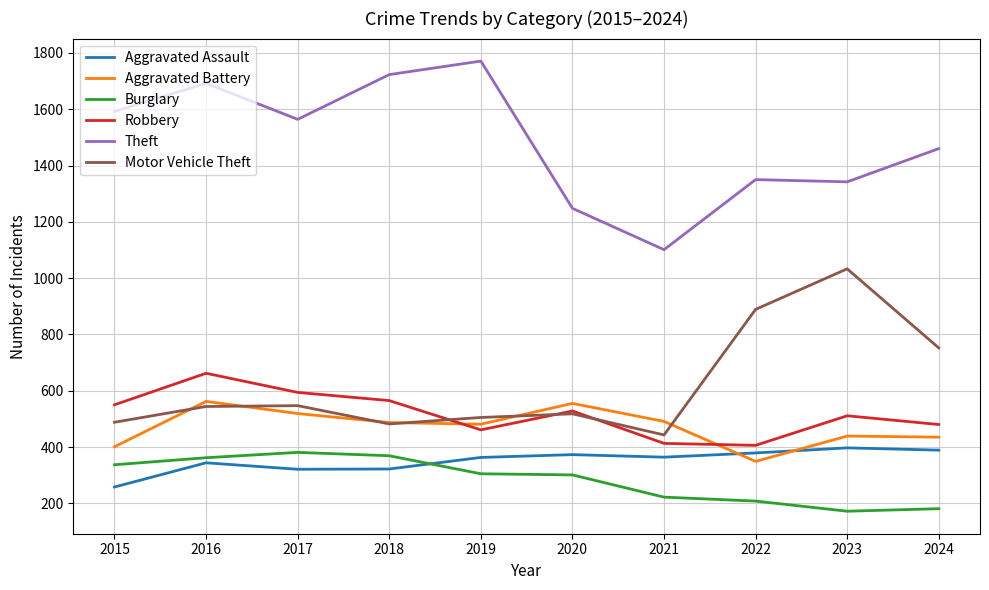

Rank the series at 2015 from highest to lowest value.

Theft, Robbery, Motor Vehicle Theft, Aggravated Battery, Burglary, Aggravated Assault